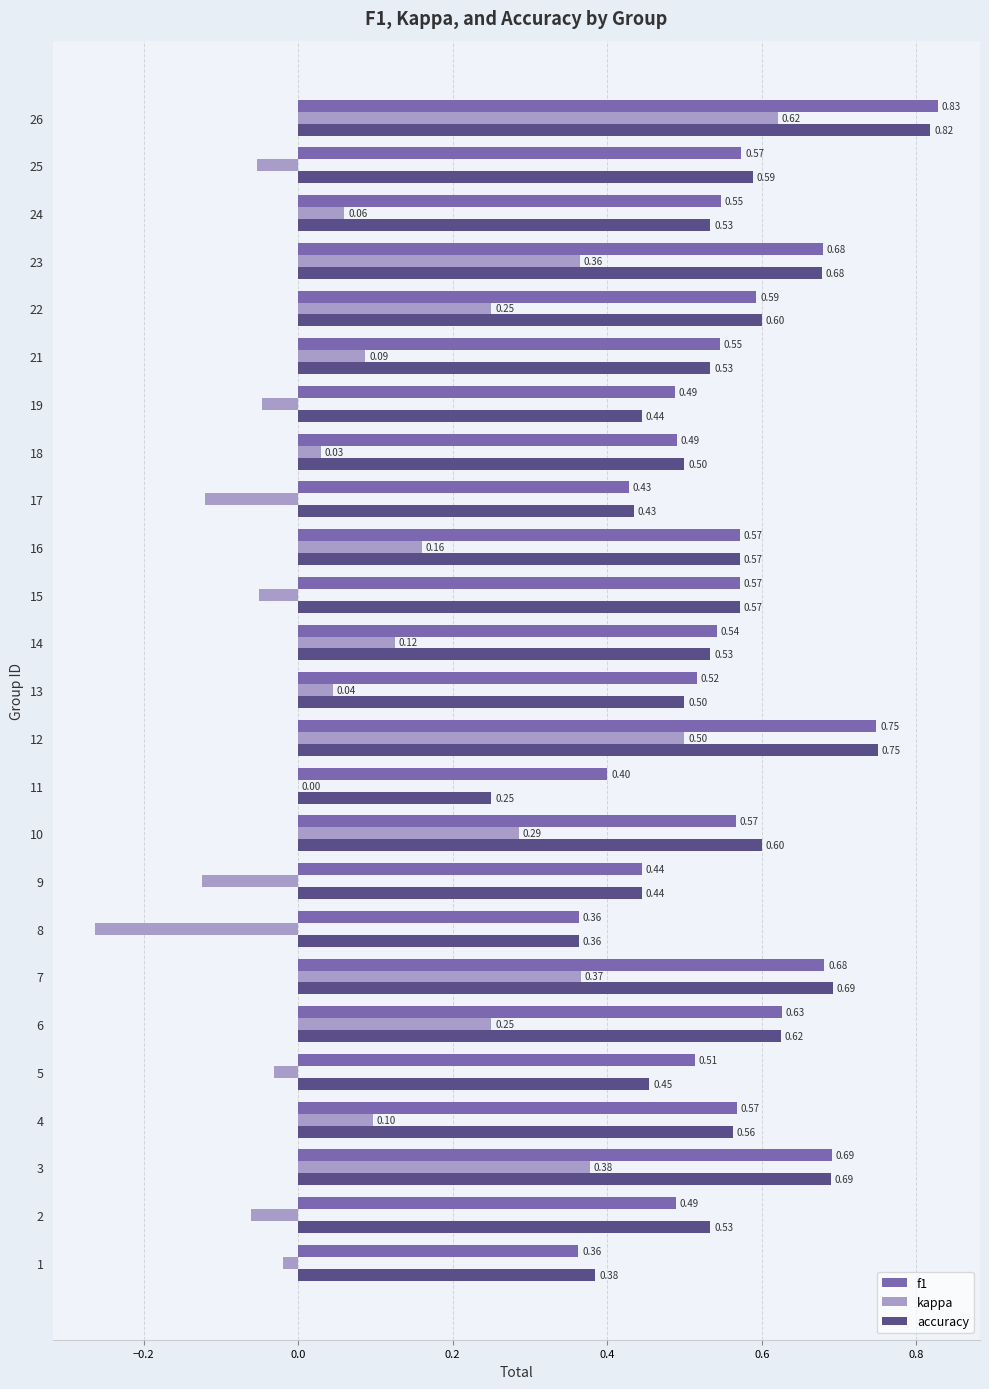

Which series changed the most between 17 and 19?

kappa